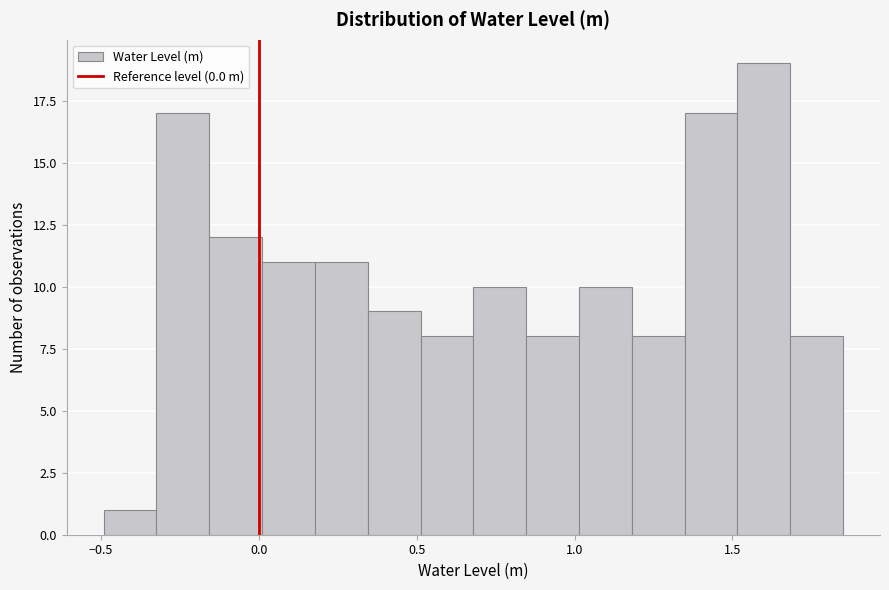

Read against the x-axis, roughly where is the centre of the tallest bar?

1.60